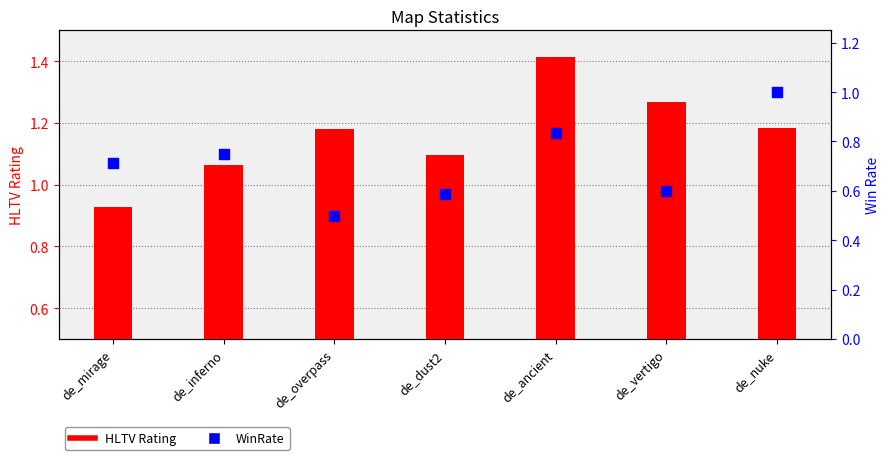

At how many categories does at least one series exceed 0?

7